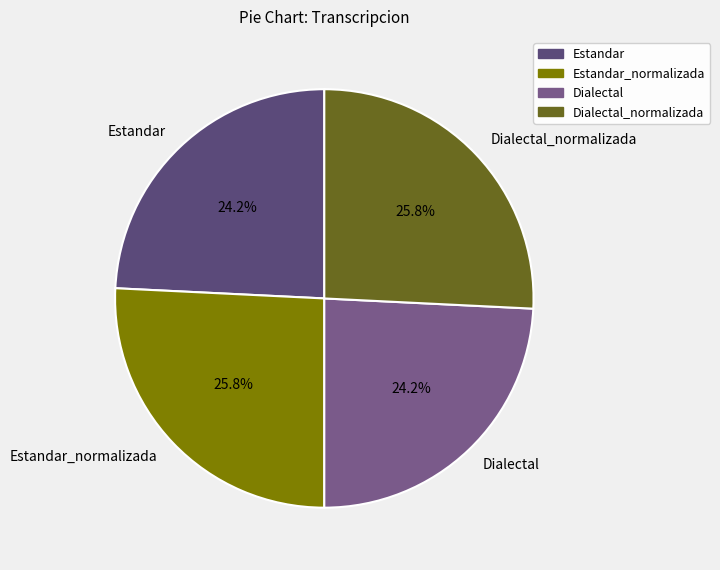

Does any single category account for the majority?

No